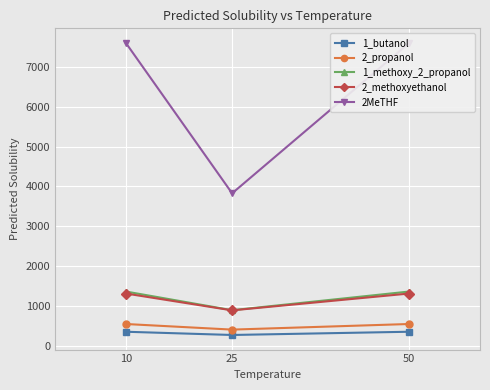

What is the total value across all series at 50?

11178.6